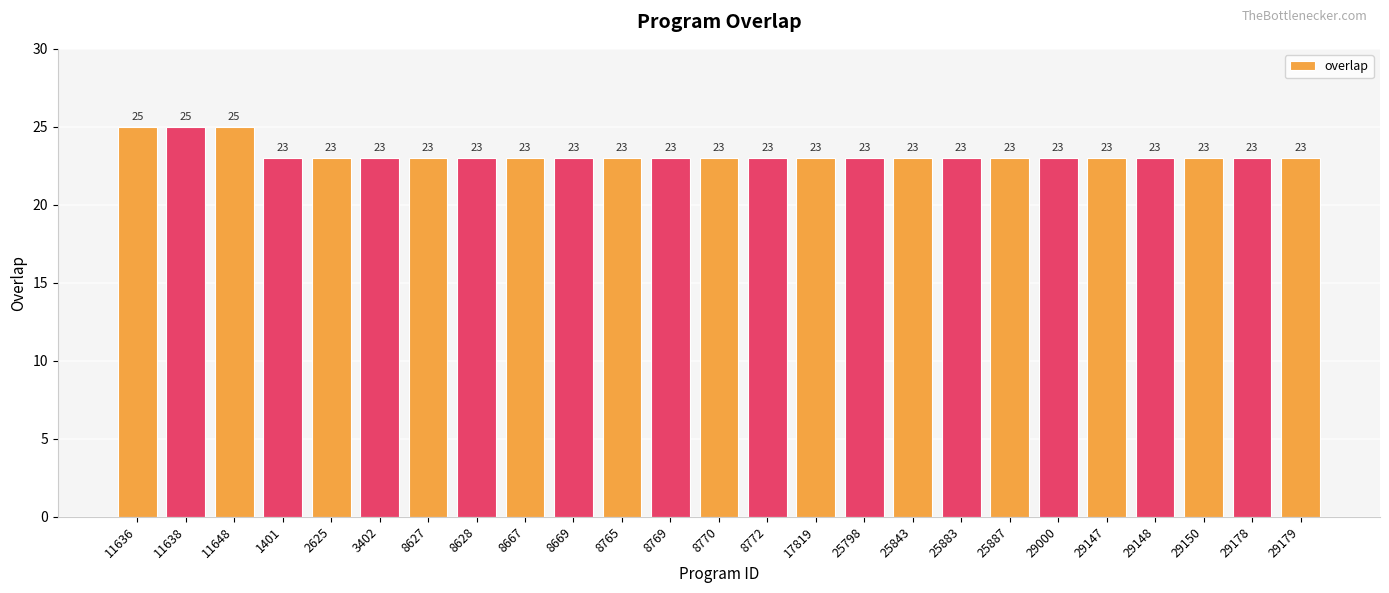

Is it true that the value at 29178 is 23?

True